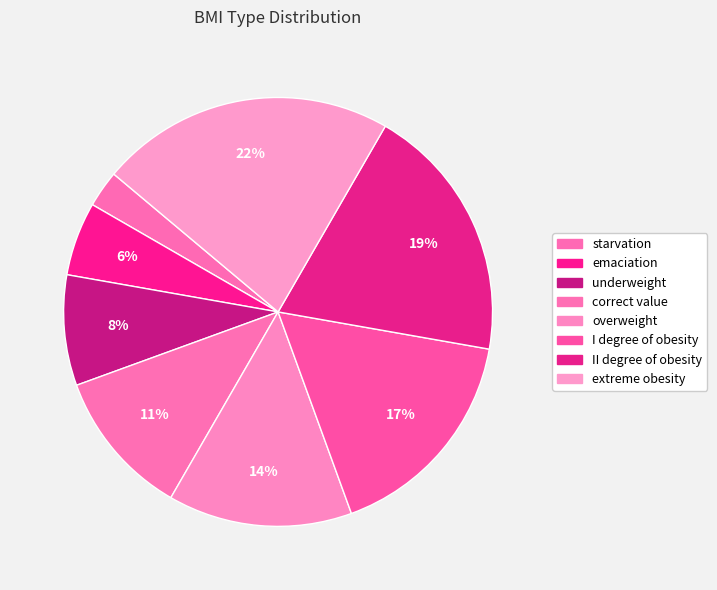

Does any single category account for the majority?

No